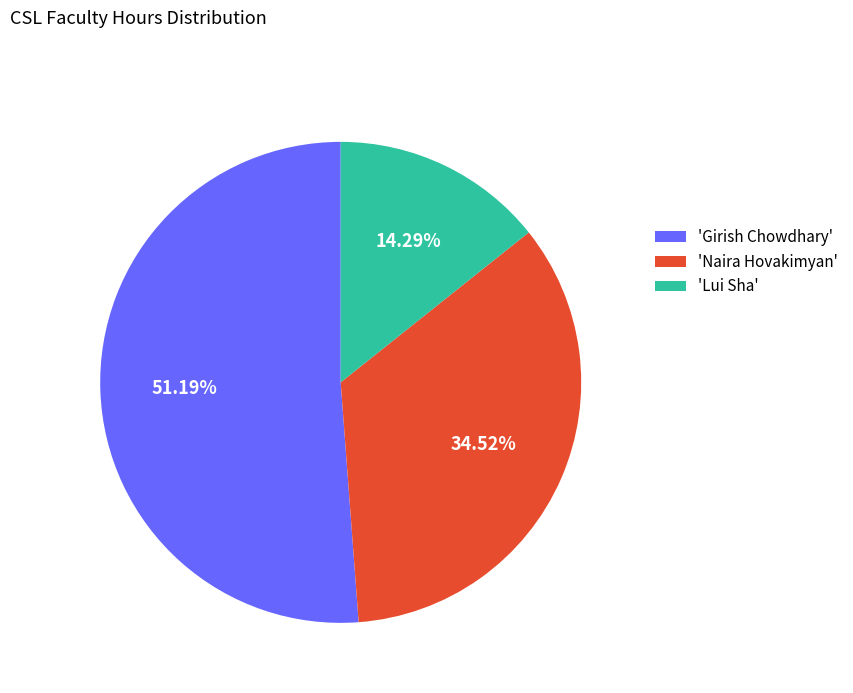

Combined, do 'Girish Chowdhary' and 'Naira Hovakimyan' account for over 50%?

Yes